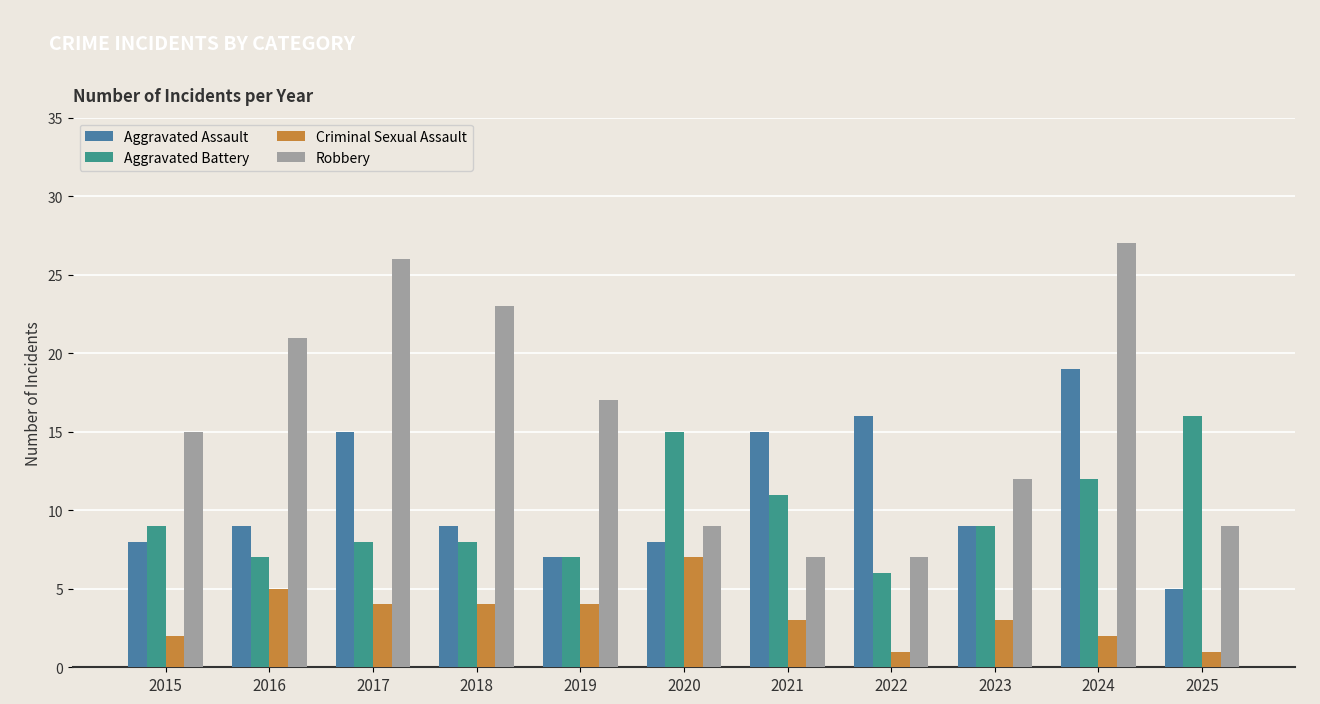

Reading right to left, list all the values displayed in this chart.

Aggravated Assault: 2025=5	2024=19	2023=9	2022=16	2021=15	2020=8	2019=7	2018=9	2017=15	2016=9	2015=8
Aggravated Battery: 2025=16	2024=12	2023=9	2022=6	2021=11	2020=15	2019=7	2018=8	2017=8	2016=7	2015=9
Criminal Sexual Assault: 2025=1	2024=2	2023=3	2022=1	2021=3	2020=7	2019=4	2018=4	2017=4	2016=5	2015=2
Robbery: 2025=9	2024=27	2023=12	2022=7	2021=7	2020=9	2019=17	2018=23	2017=26	2016=21	2015=15